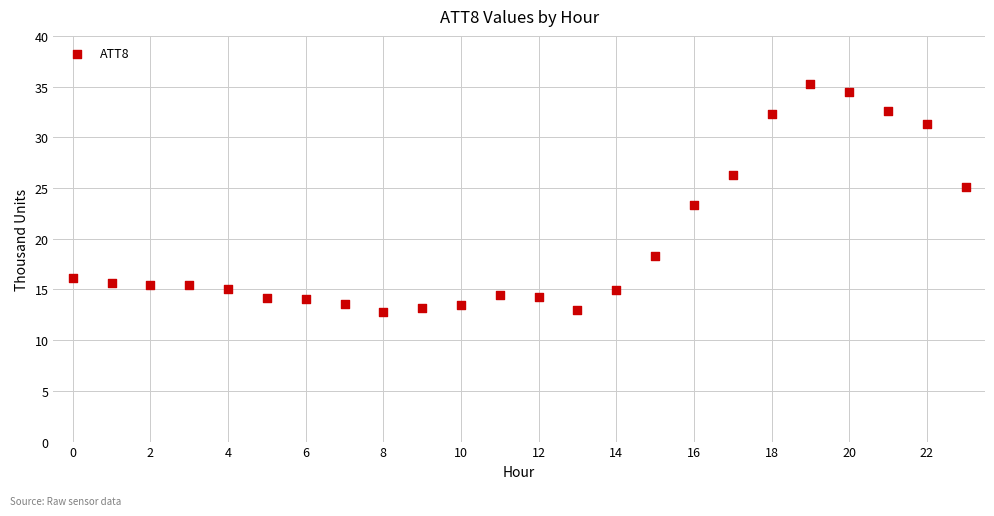

What Y value in the scatter plot is closest to 24?

23.3